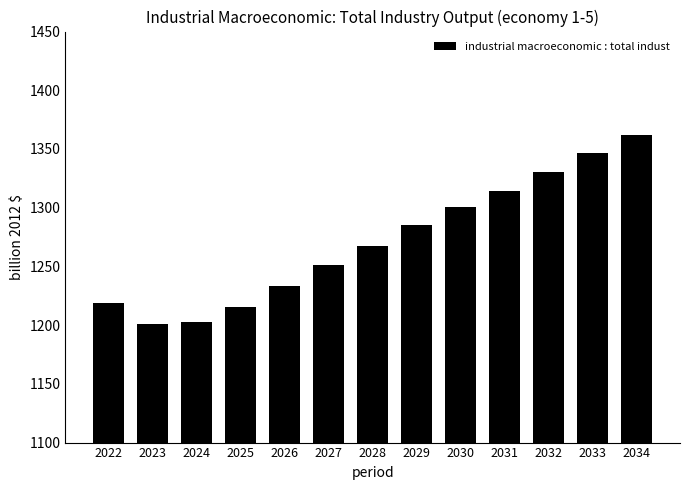

What is the change in value from 2028 to 2031?

+46.5